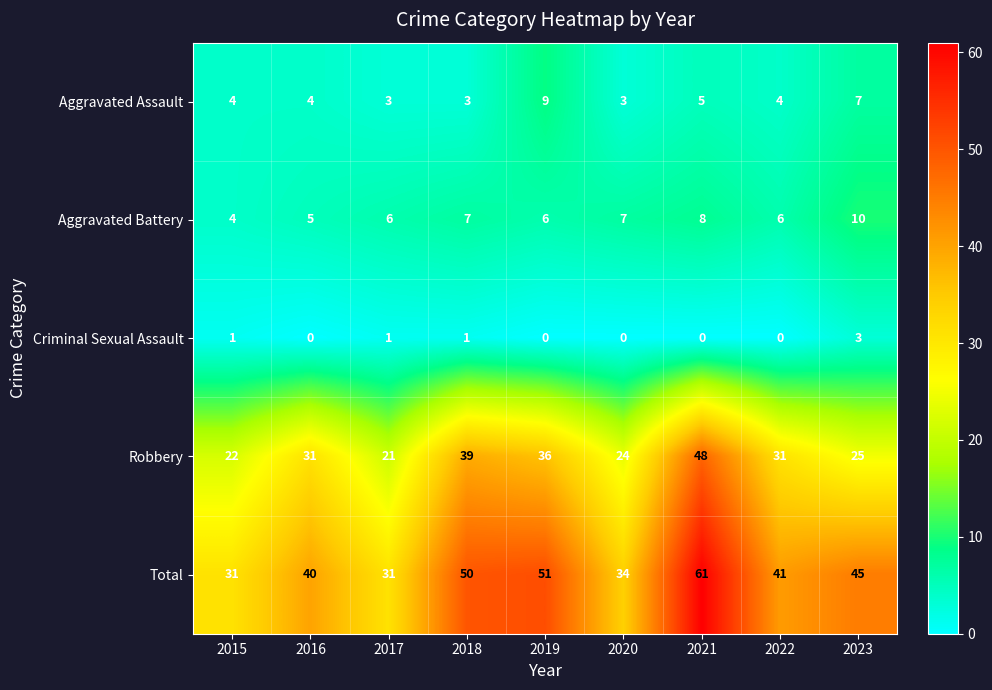

Is the value of Aggravated Battery at 2015 greater than the value of Robbery at 2016?

No